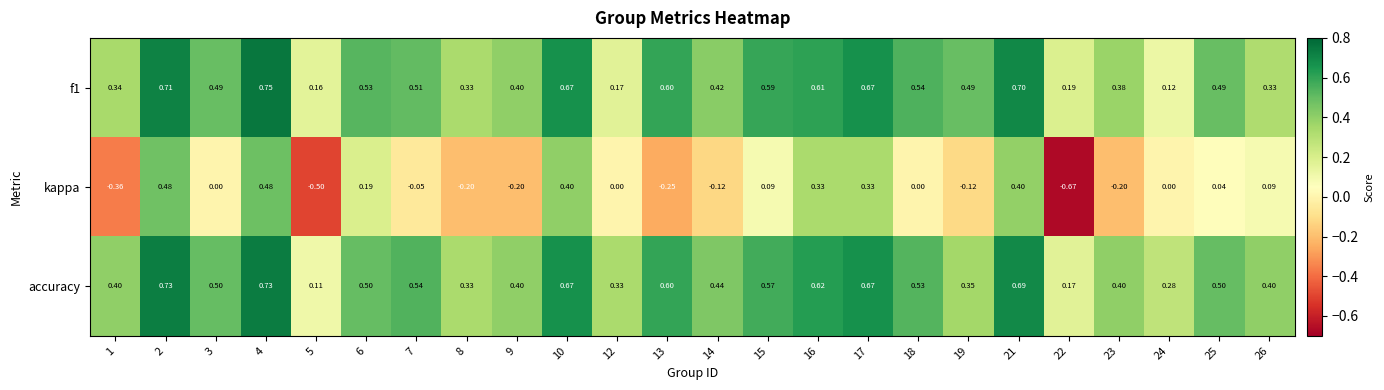

Is the value of accuracy at 8 greater than the value of kappa at 6?

Yes